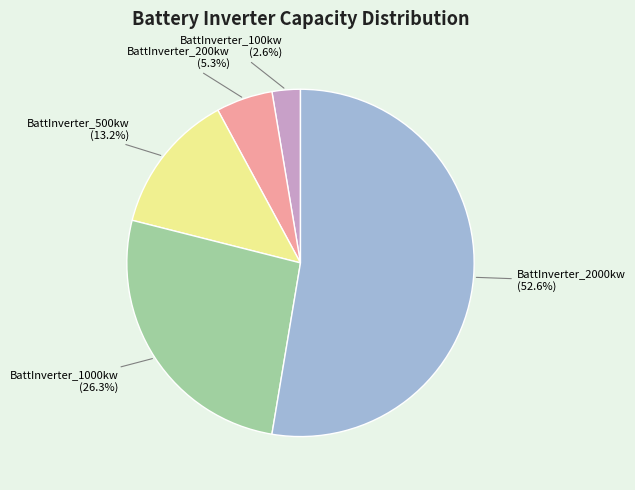

Rank the categories by value from highest to lowest.

BattInverter_2000kw, BattInverter_1000kw, BattInverter_500kw, BattInverter_200kw, BattInverter_100kw